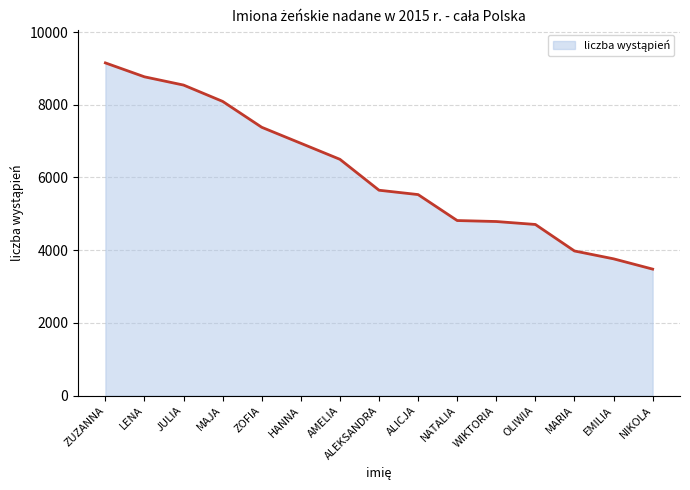

What is the difference between the maximum and minimum values?

5672